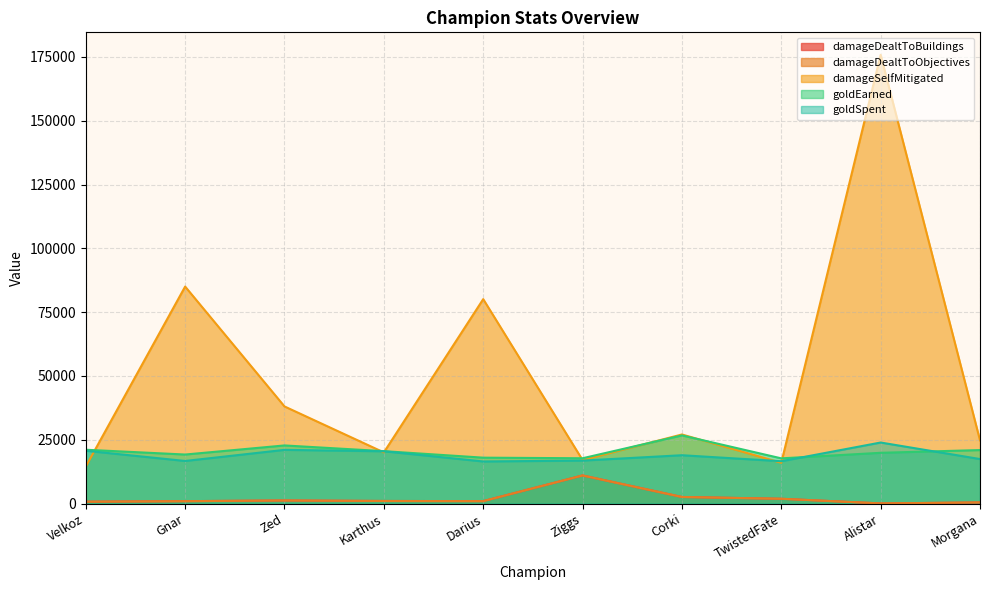

True or false: damageSelfMitigated and damageDealtToBuildings intersect in this chart.

False